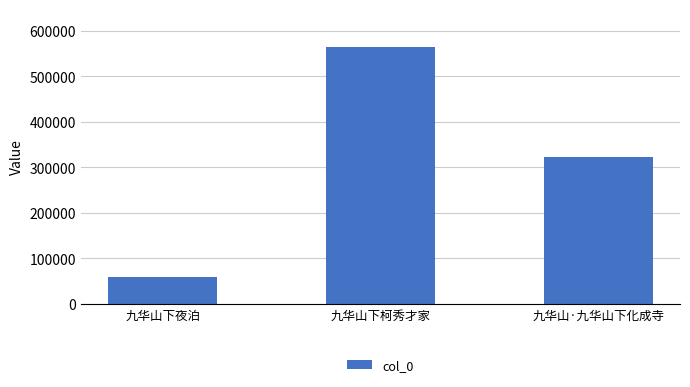

How many bars are there in total?

3